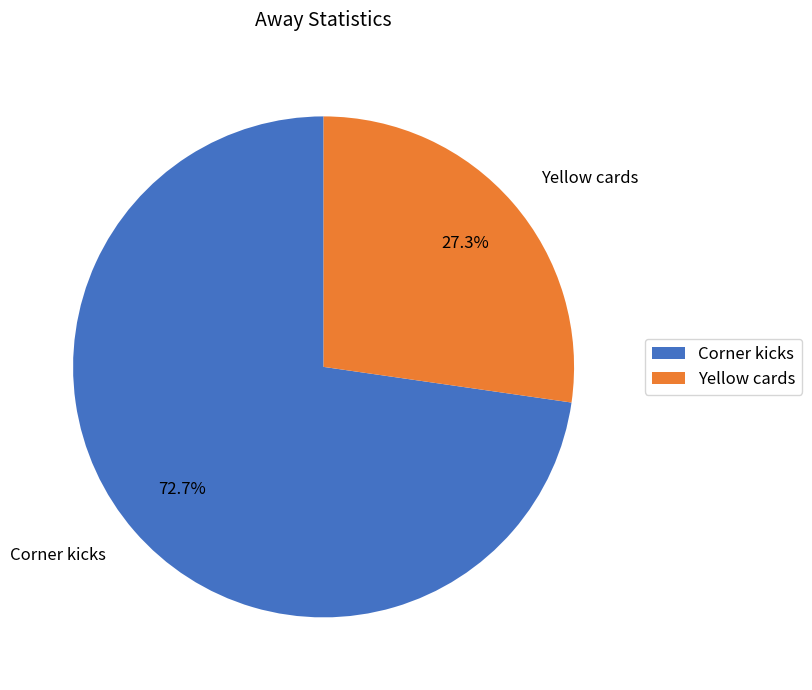

How many segments does this pie chart have?

2